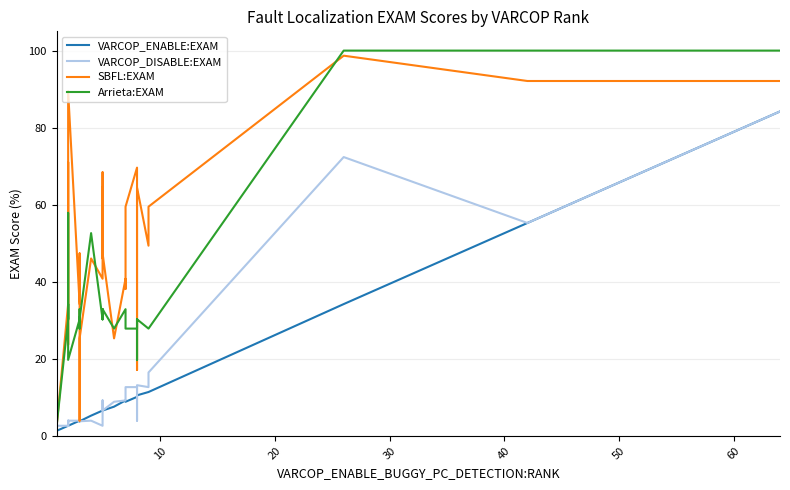

How many values in the VARCOP_ENABLE:EXAM series are below 6?

18